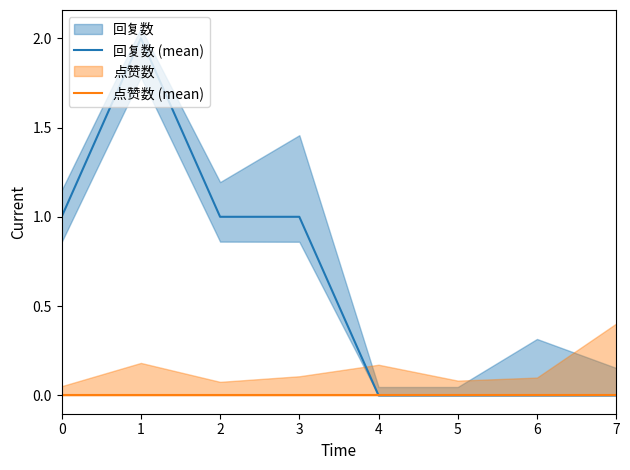

Between 2 and 6, which series saw the biggest shift?

回复数 (mean)